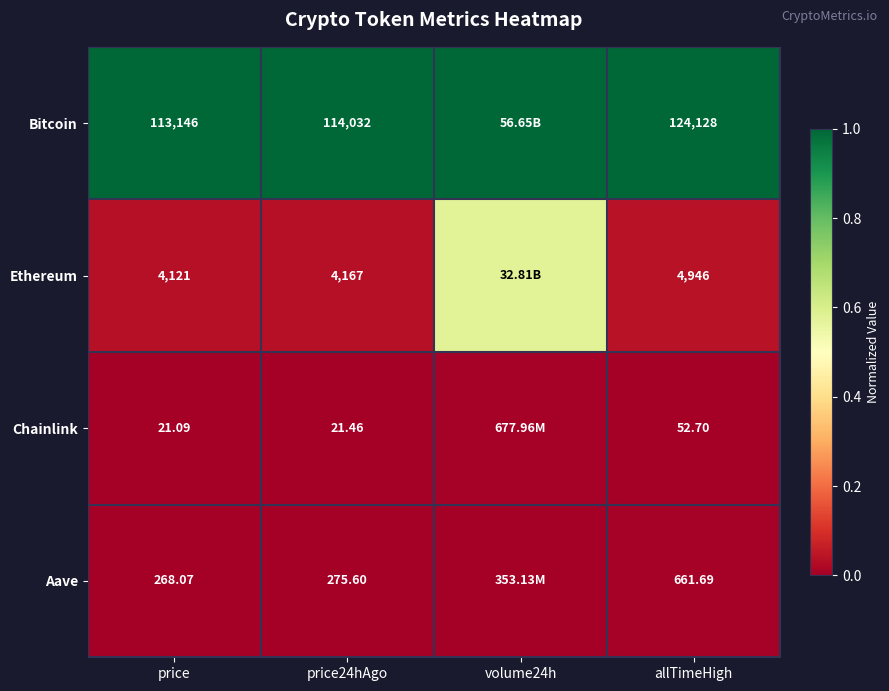

Rank the series at price24hAgo from lowest to highest value.

Chainlink, Aave, Ethereum, Bitcoin